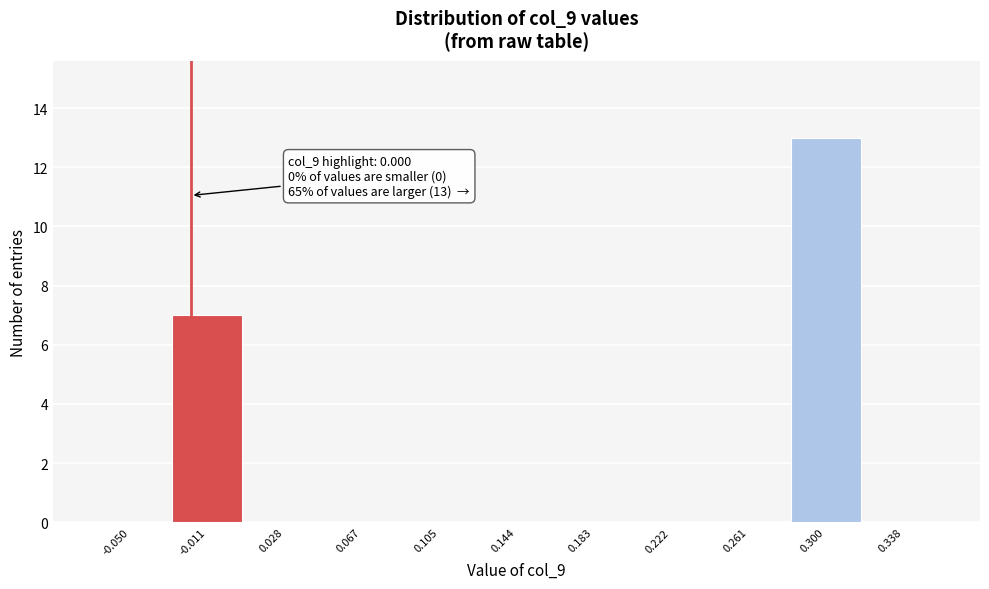

Reading left to right, extract all data points from this chart.

-0.050=0	-0.011=7	0.028=0	0.067=0	0.105=0	0.144=0	0.183=0	0.222=0	0.261=0	0.300=13	0.338=0